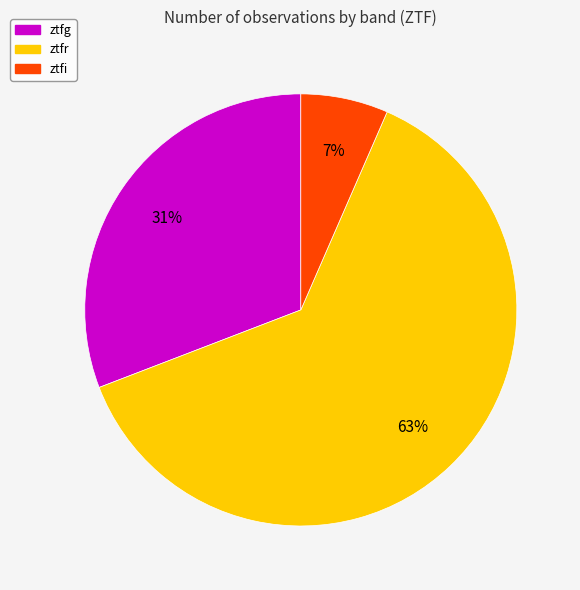

Combined, do ztfi and ztfg account for over 50%?

No